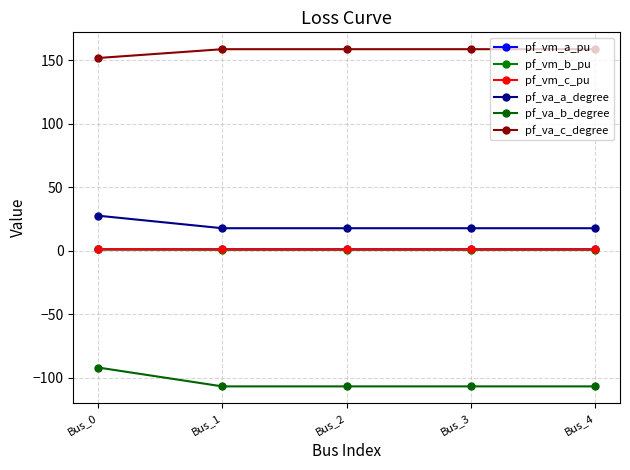

How many lines are shown in the chart?

6